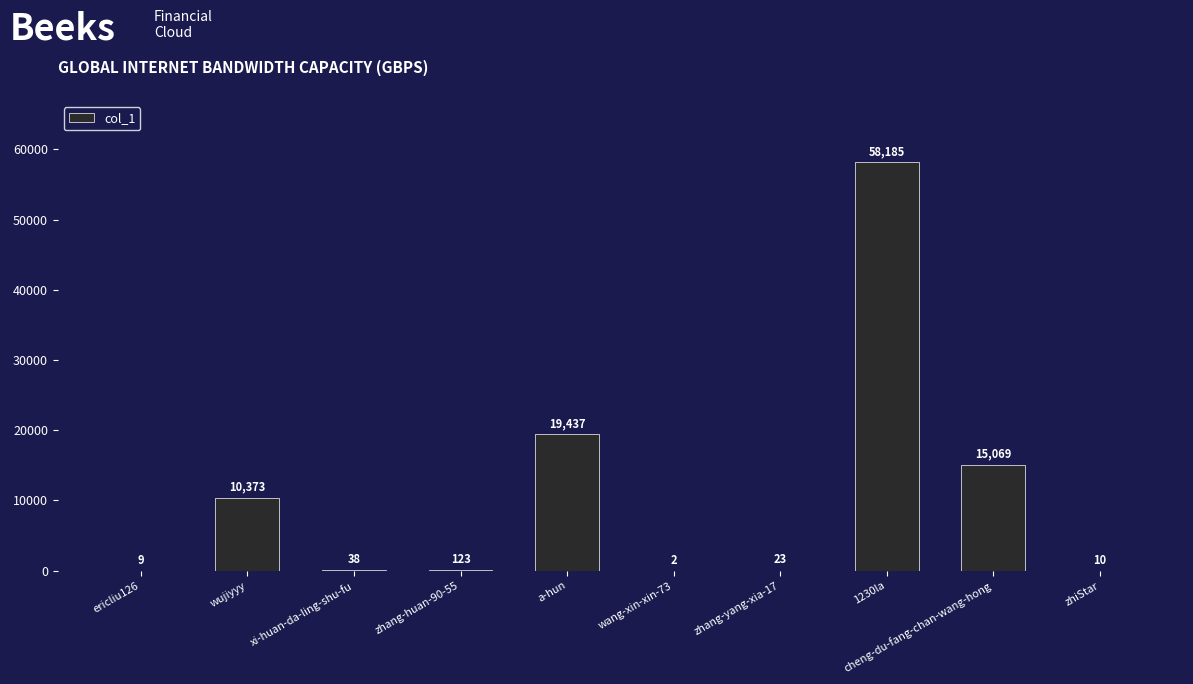

What is the ratio of the value at zhiStar to the value at wang-xin-xin-73?

5.0